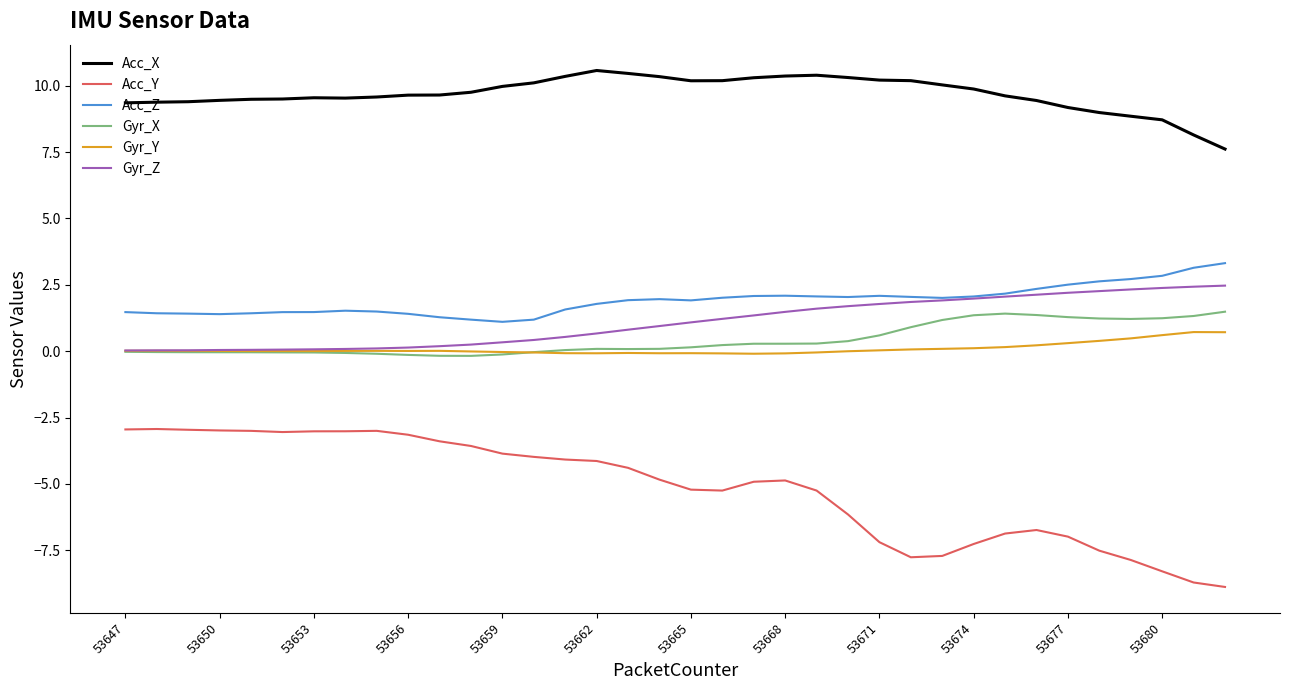

Which series has the widest spread of values?

Acc_Y